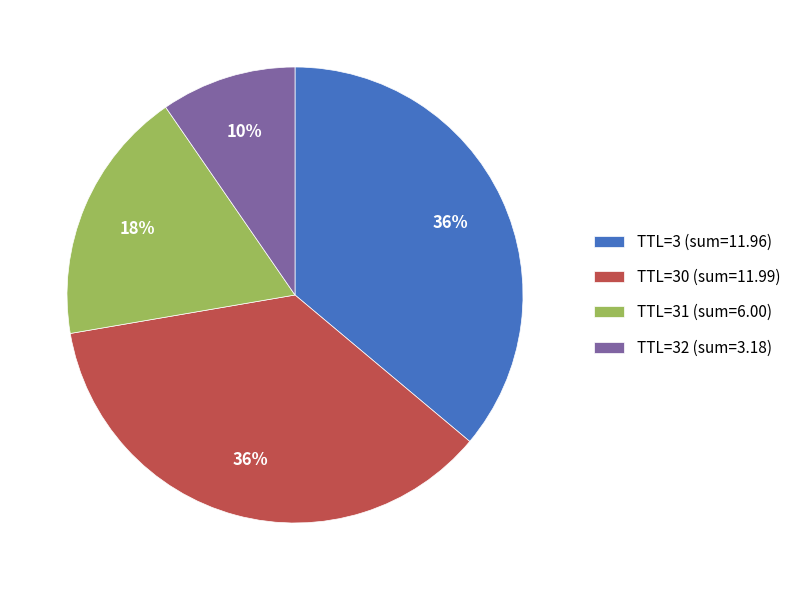

Do TTL=32 (sum=3.18) and TTL=30 (sum=11.99) together represent more than half of the pie?

No